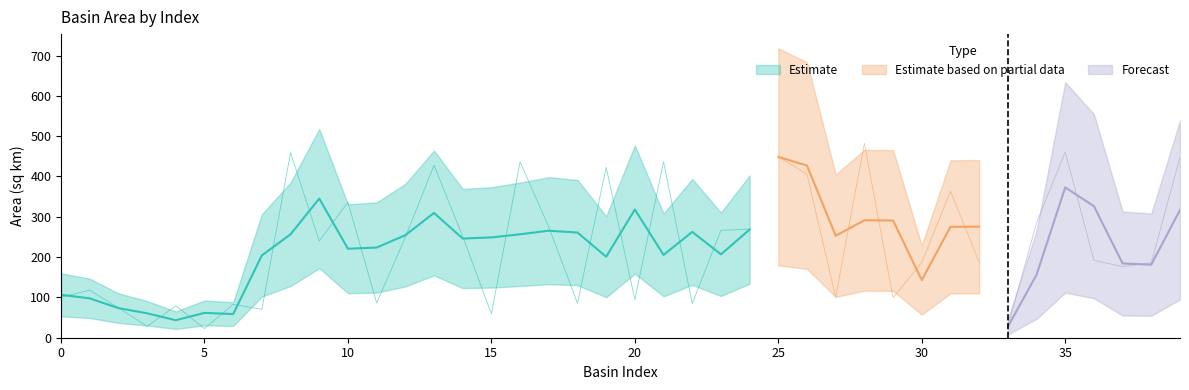

What is the difference between the values at 24 and 13?

158.6